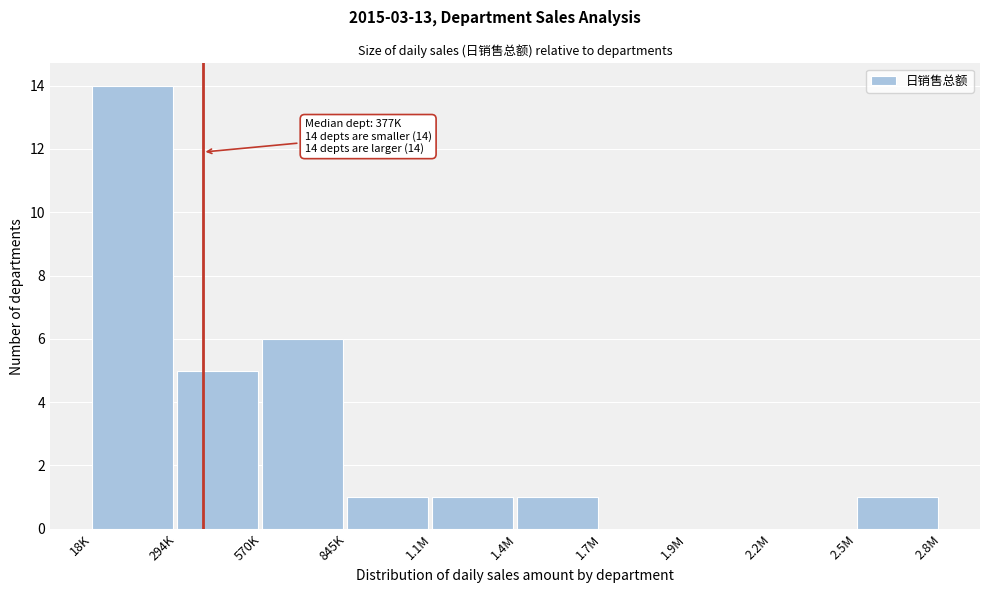

Reading right to left, extract all data points from this chart.

2.5M=1	2.2M=0	1.9M=0	1.7M=0	1.4M=1	1.1M=1	845K=1	570K=6	294K=5	18K=14